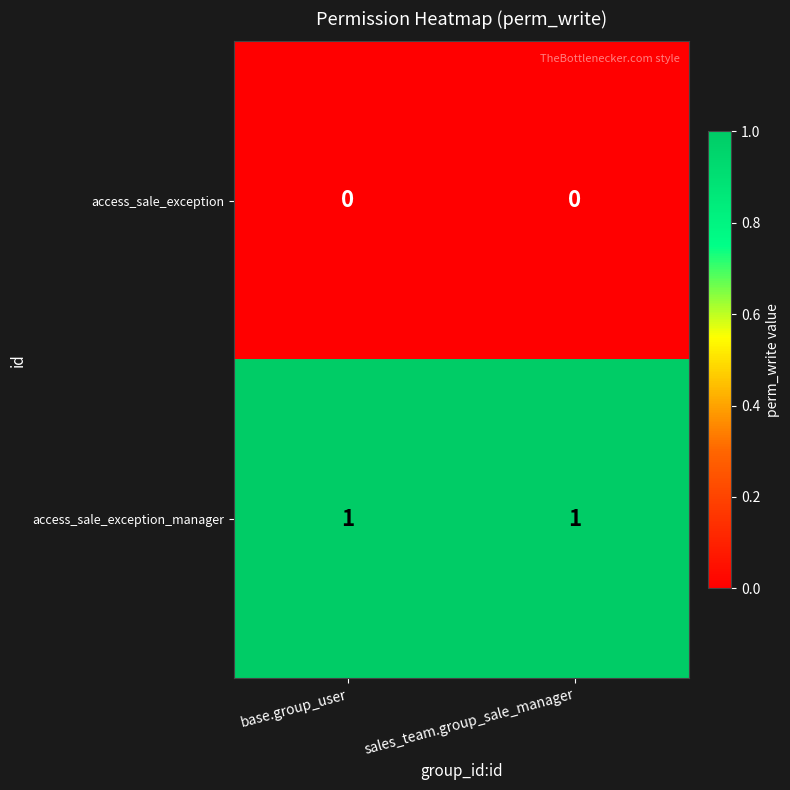

The value of access_sale_exception at sales_team.group_sale_manager is 0. True or false?

True